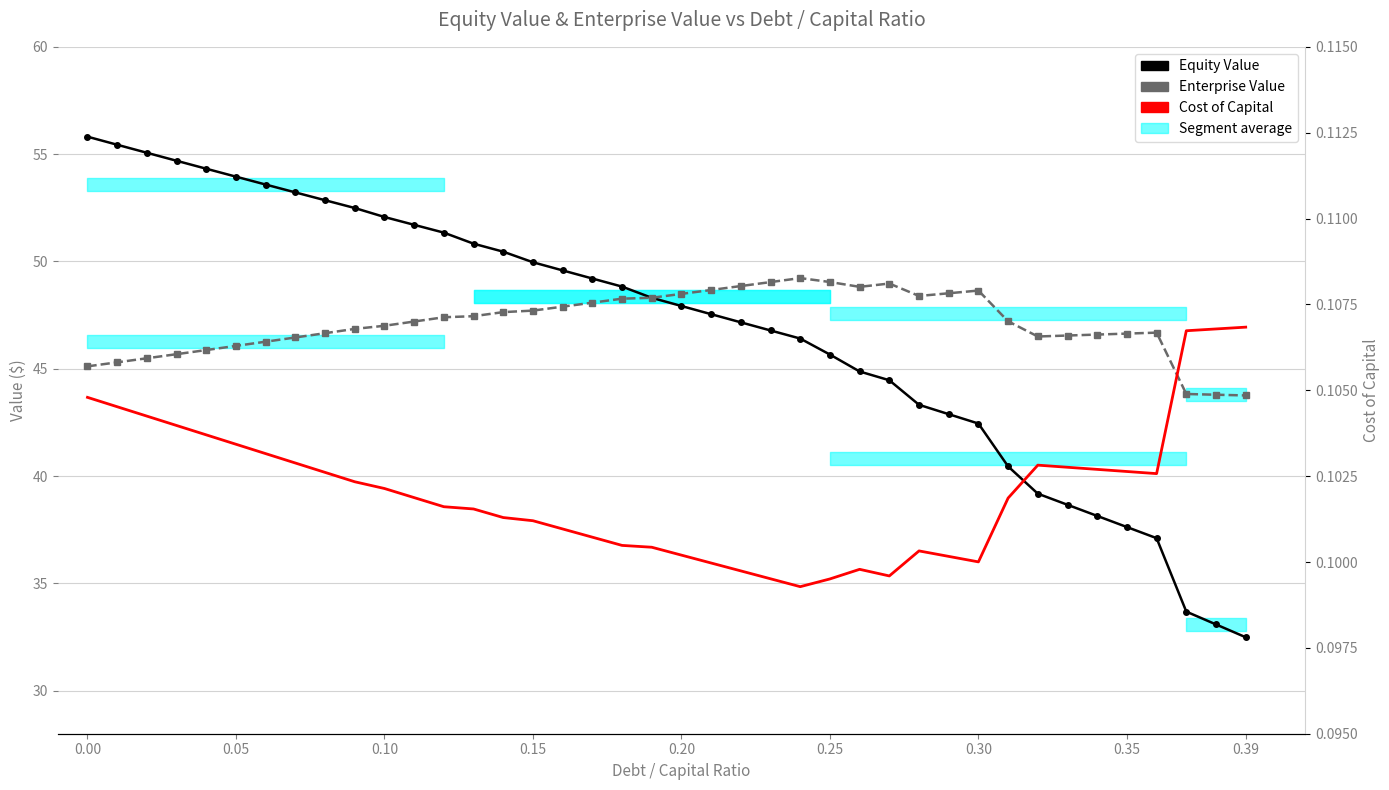

At 0.15, list the series in order from largest to smallest.

Equity Value, Enterprise Value, Cost of Capital